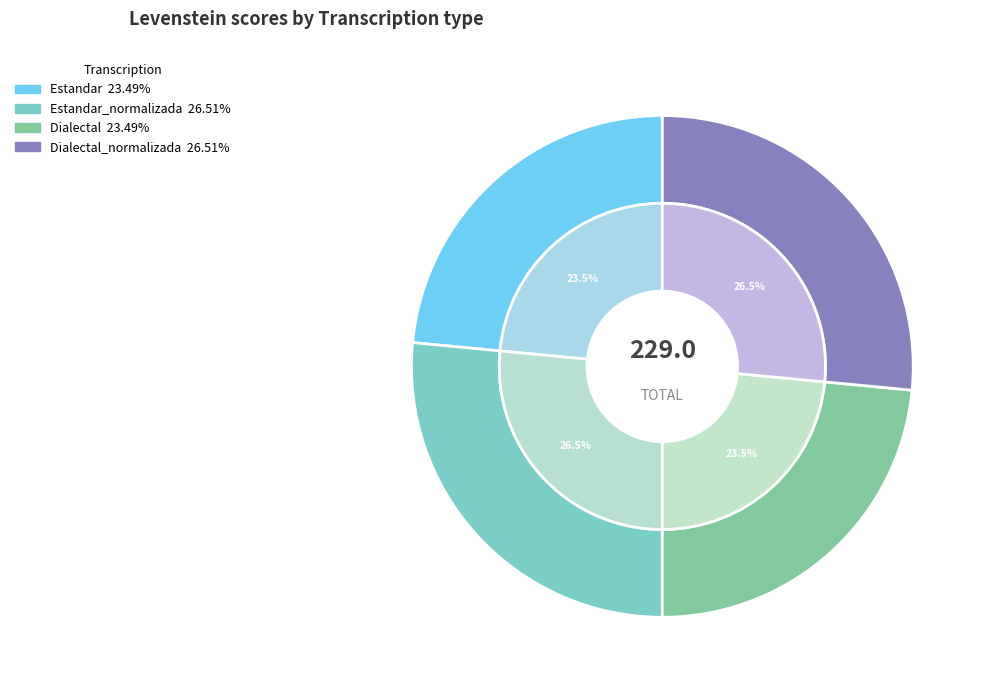

To the nearest percent, what percentage of the pie is Dialectal_normalizada?

27%